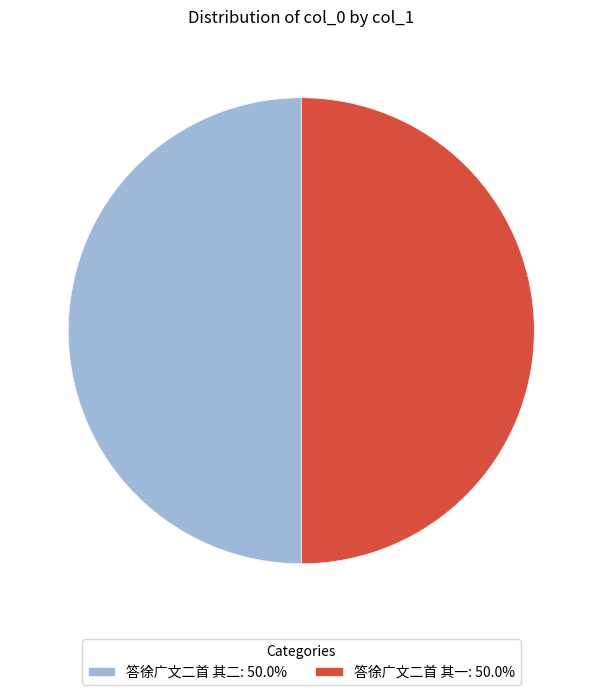

Count the number of slices in the pie.

2